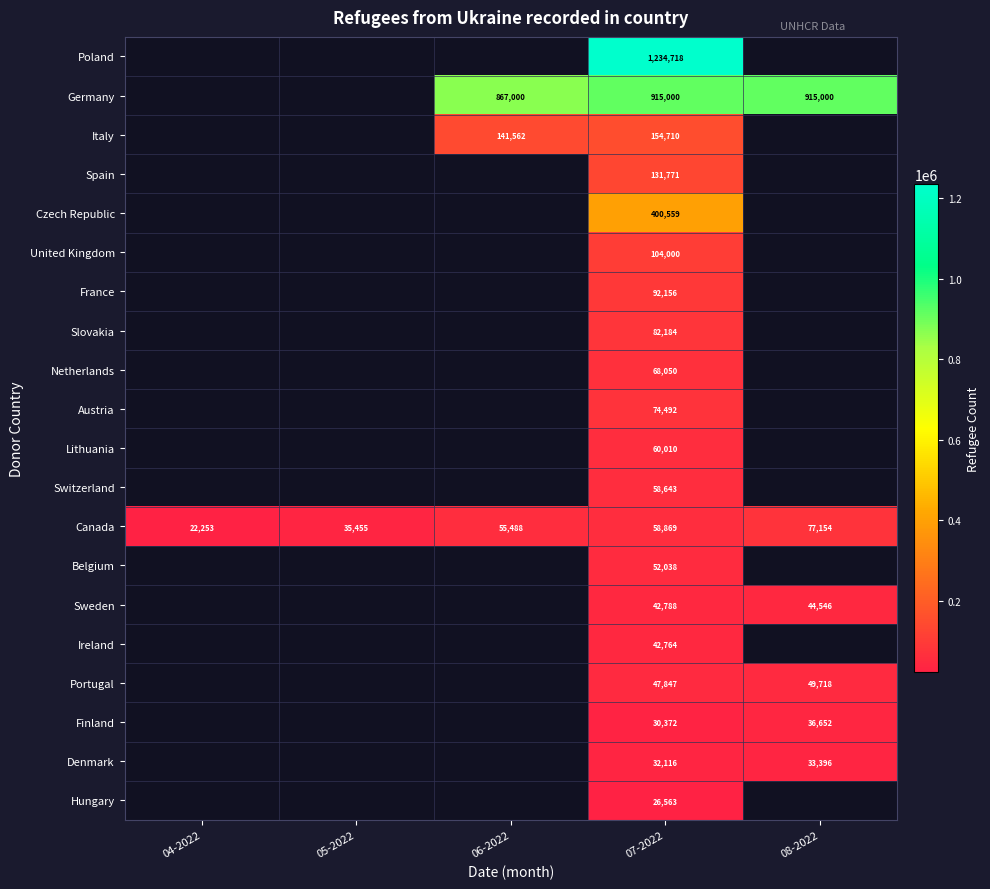

Which category has the lowest value across all series?

04-2022